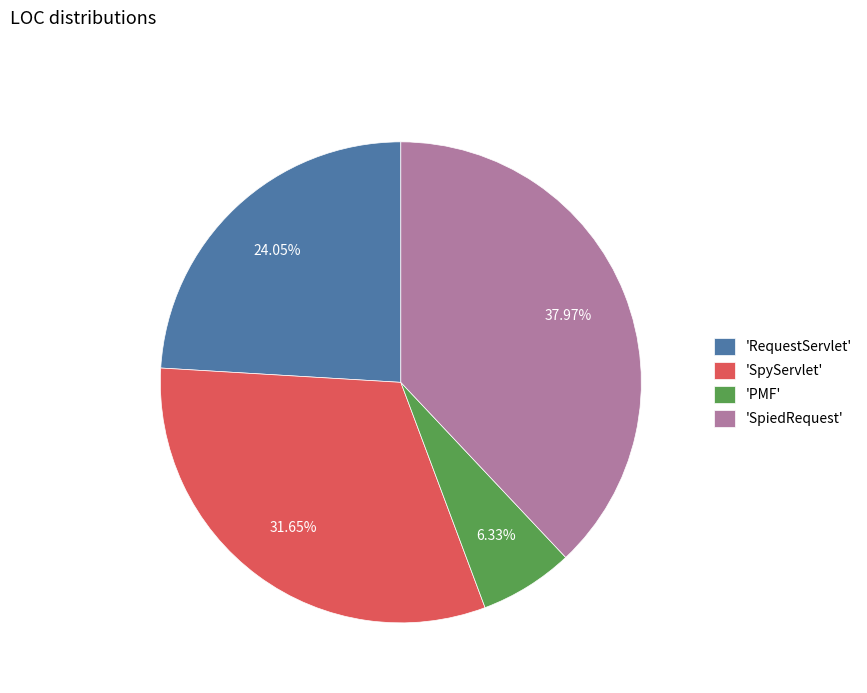

What is the ratio of the value at 'SpiedRequest' to the value at 'PMF'?

6.0